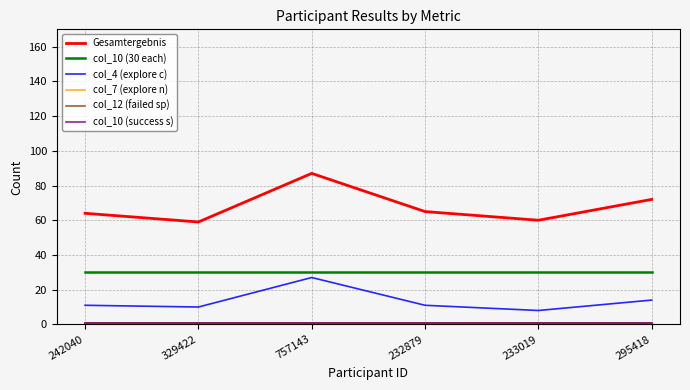

Reading left to right, what are all the values shown in this chart?

Gesamtergebnis: 242040=64	329422=59	757143=87	232879=65	233019=60	295418=72
col_10 (30 each): 242040=30	329422=30	757143=30	232879=30	233019=30	295418=30
col_4 (explore c): 242040=11	329422=10	757143=27	232879=11	233019=8	295418=14
col_7 (explore n): 242040=1	329422=1	757143=1	232879=1	233019=1	295418=1
col_12 (failed sp): 242040=1	329422=1	757143=1	232879=1	233019=1	295418=1
col_10 (success s): 242040=1	329422=1	757143=1	232879=1	233019=1	295418=1